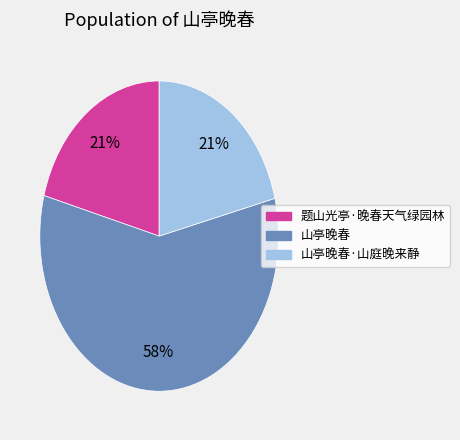

To the nearest percent, what is the difference between the largest and smallest slice percentages?

37%